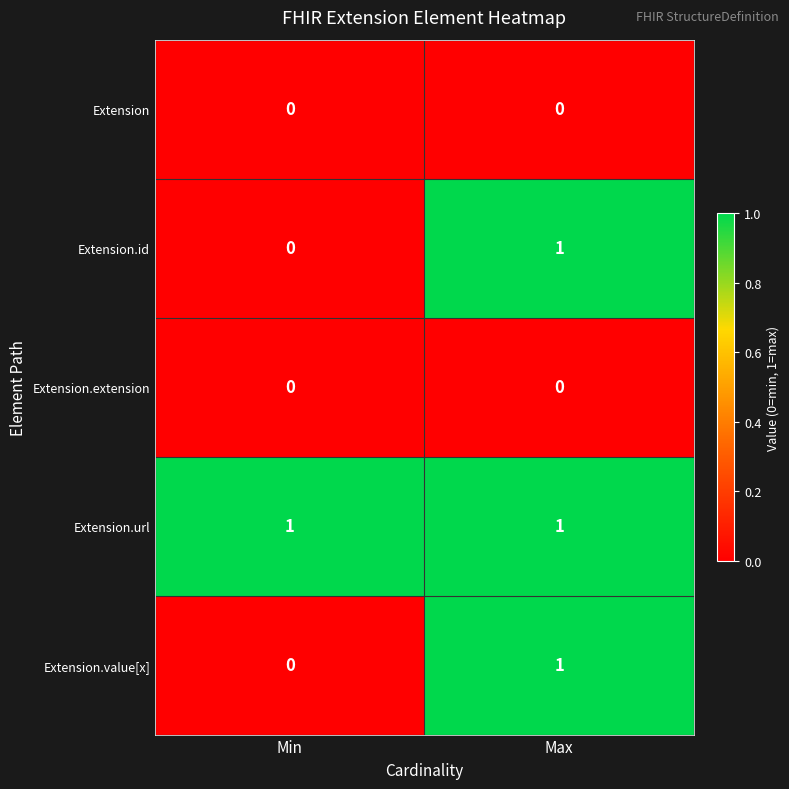

At which label does Extension.id reach its peak?

Max